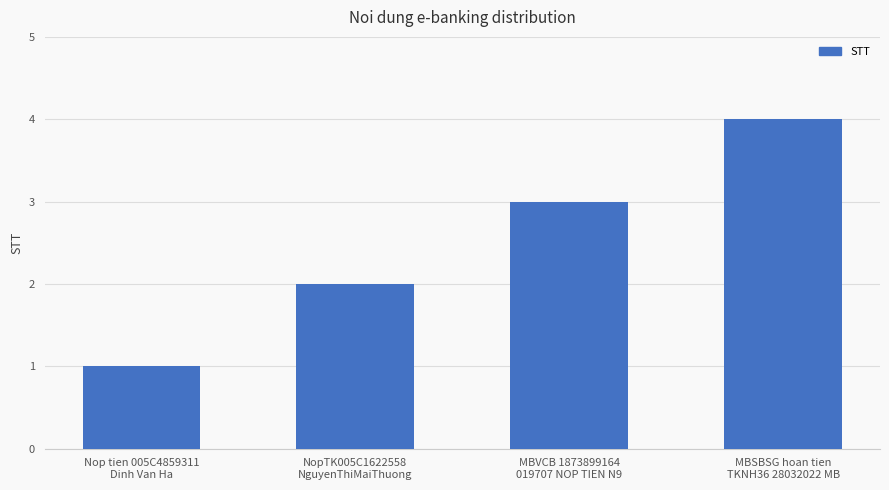

Reading right to left, list all the values displayed in this chart.

4	3	2	1